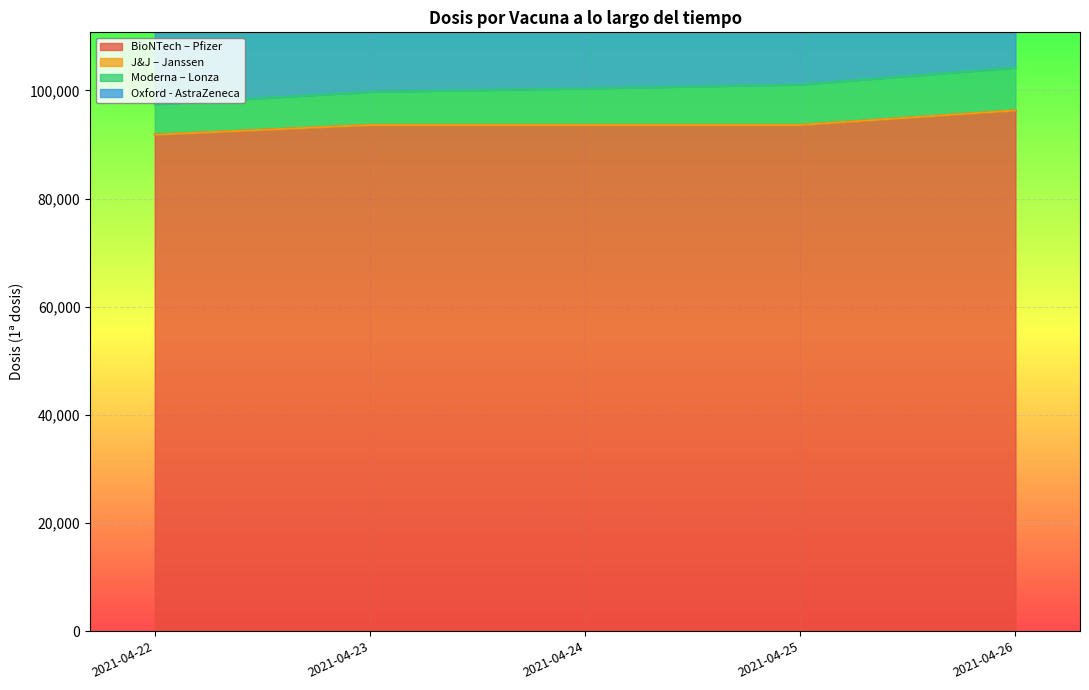

What are all the series names shown in the legend?

BioNTech – Pfizer, J&J – Janssen, Moderna – Lonza, Oxford - AstraZeneca